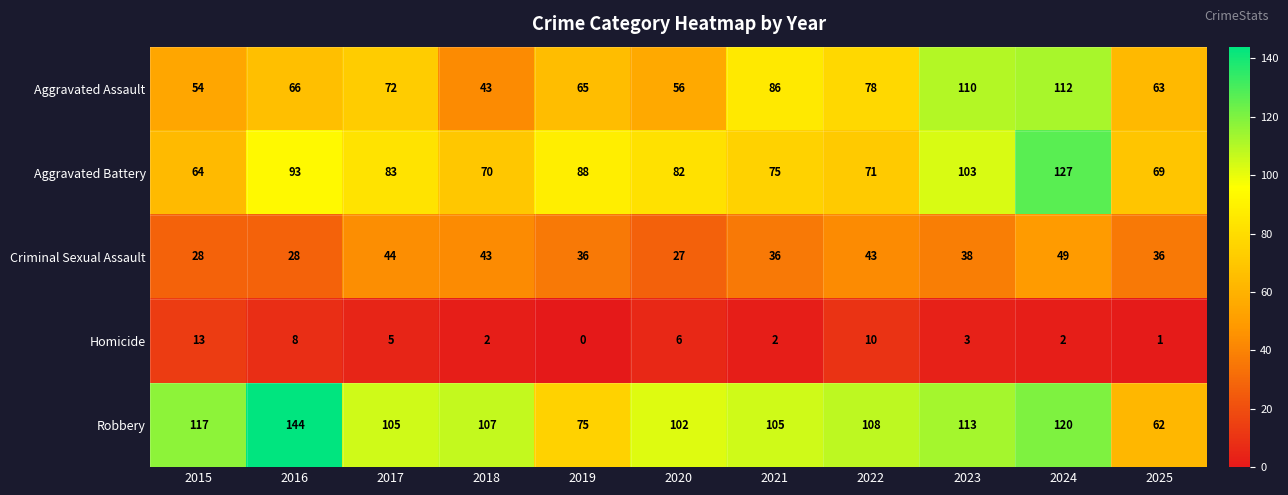

How many categories are shown in the chart?

11